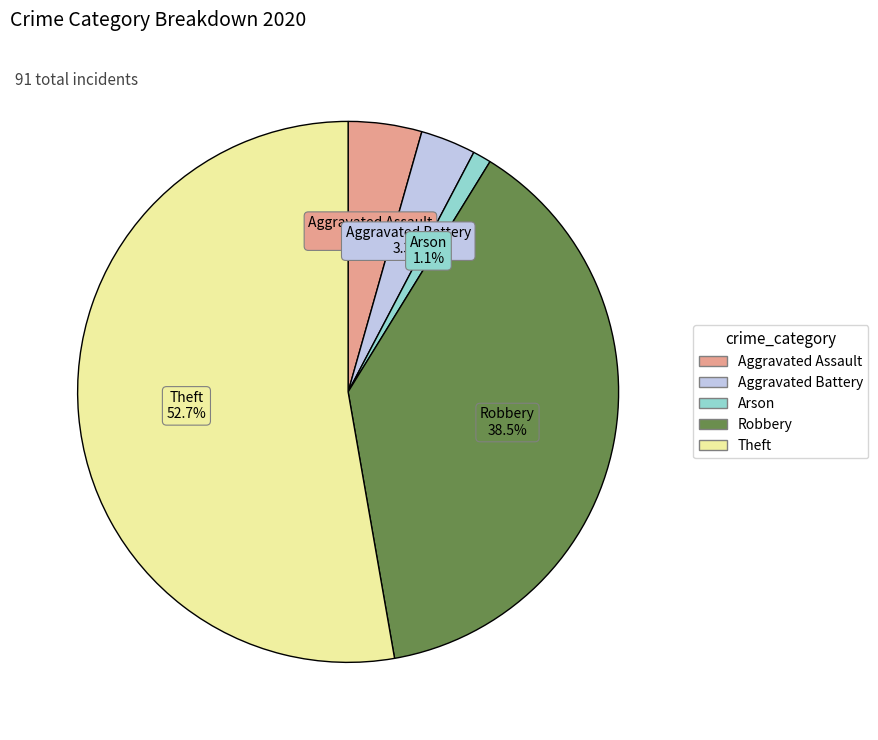

Rank the categories by value from lowest to highest.

Arson, Aggravated Battery, Aggravated Assault, Robbery, Theft